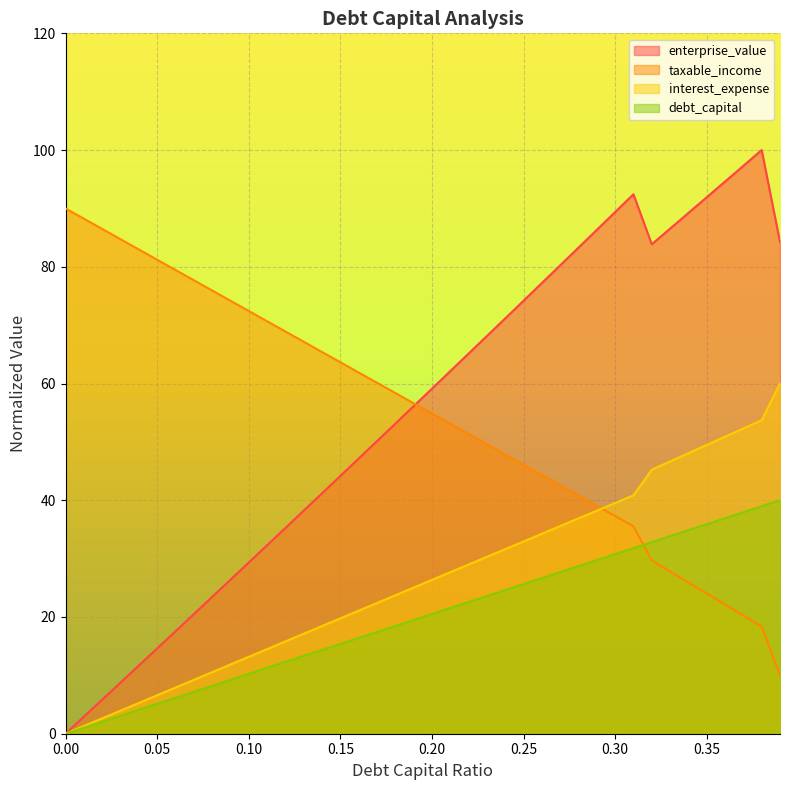

At which category is the sum across all series the highest?

0.38